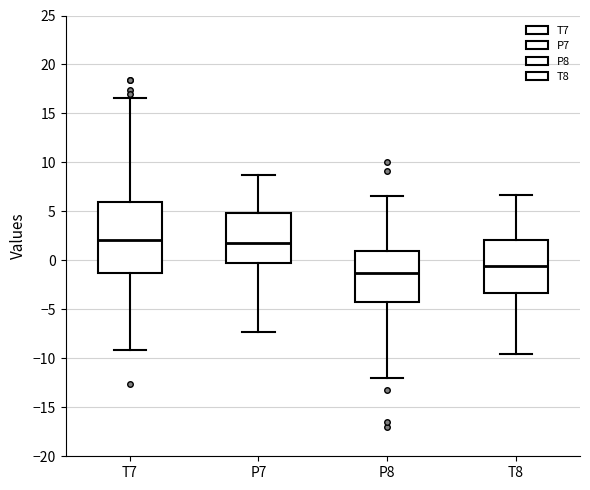

Reading left to right, transcribe this box plot: for each box, give where its median line is, the range the box spans, and where its two whiskers end, as read against the y-axis. The values are not printed on the chart, so give them approximately, as read against the axis.

T7: median 2.0, box -1.5 to 6.0, whiskers -9.0 to 16.5
P7: median 2.0, box -0.5 to 5.0, whiskers -7.5 to 8.5
P8: median -1.5, box -4.0 to 1.0, whiskers -12.0 to 6.5
T8: median -0.5, box -3.5 to 2.0, whiskers -9.5 to 6.5